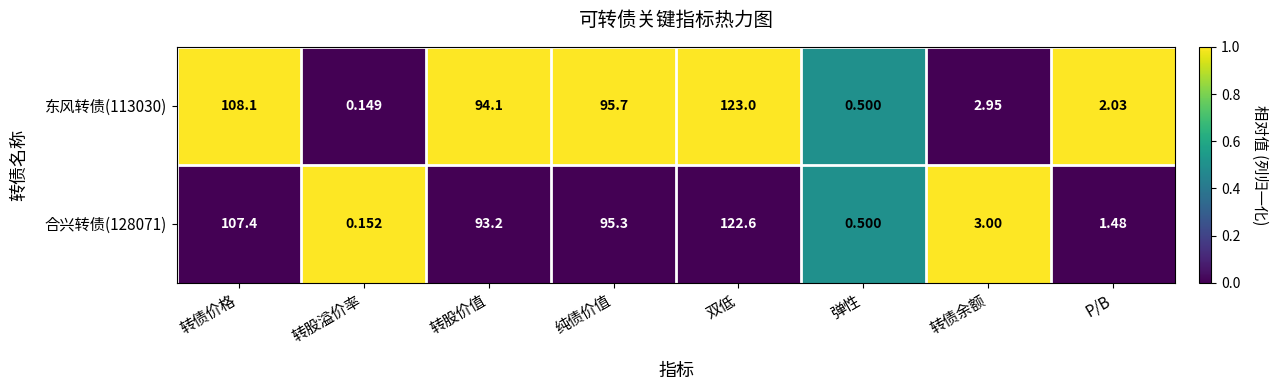

Is it true that 东风转债(113030) equals 1.0 at P/B?

True